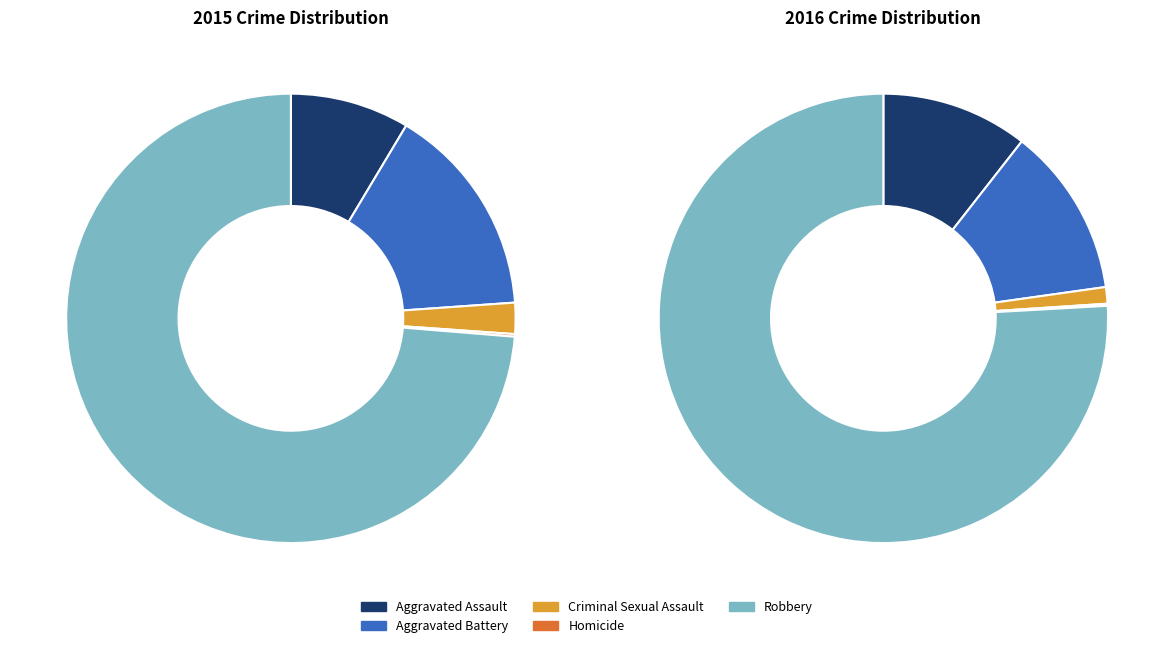

To the nearest percent, what percentage of the pie is Robbery?

74%